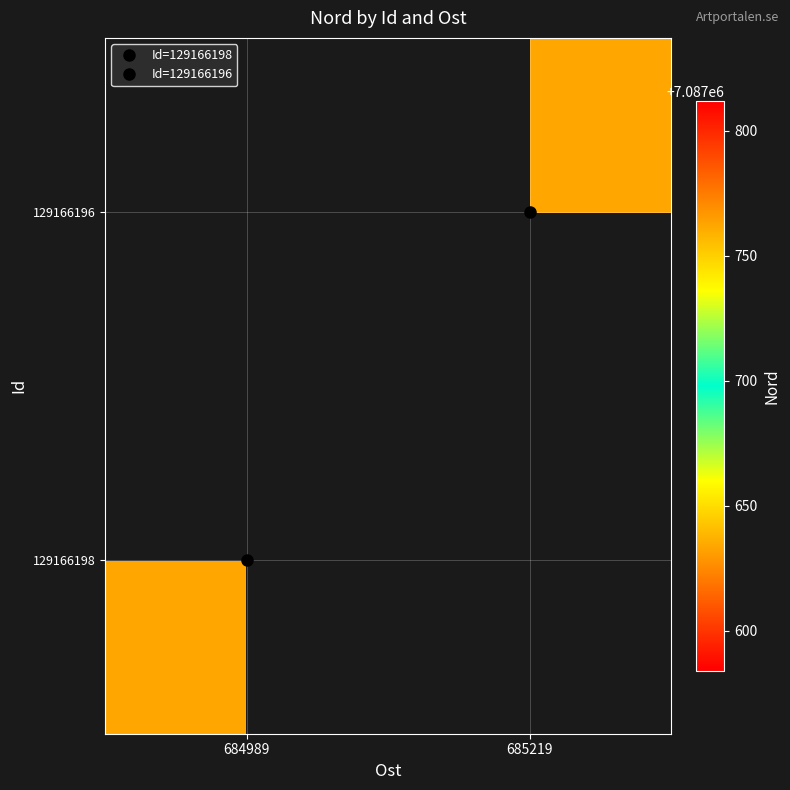

Which category has the highest value in the 129166196 series?

684989